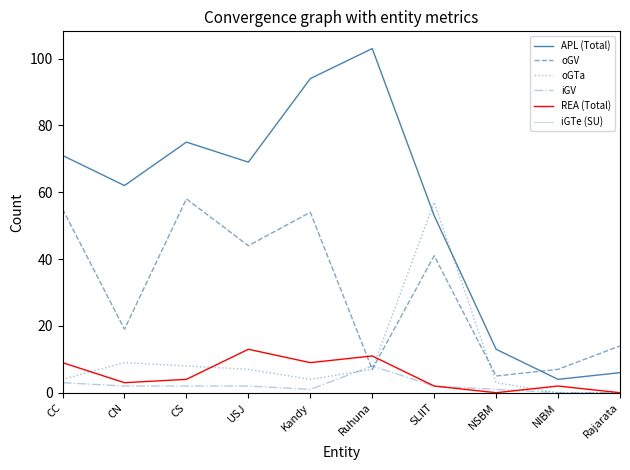

Reading left to right, transcribe all the data shown in this chart.

APL (Total): 71	62	75	69	94	103	53	13	4	6
oGV: 55	19	58	44	54	7	41	5	7	14
oGTa: 4	9	8	7	4	7	57	3	0	0
iGV: 3	2	2	2	1	8	2	1	0	0
REA (Total): 9	3	4	13	9	11	2	0	2	0
iGTe (SU): 0	0	0	0	0	0	0	0	0	0